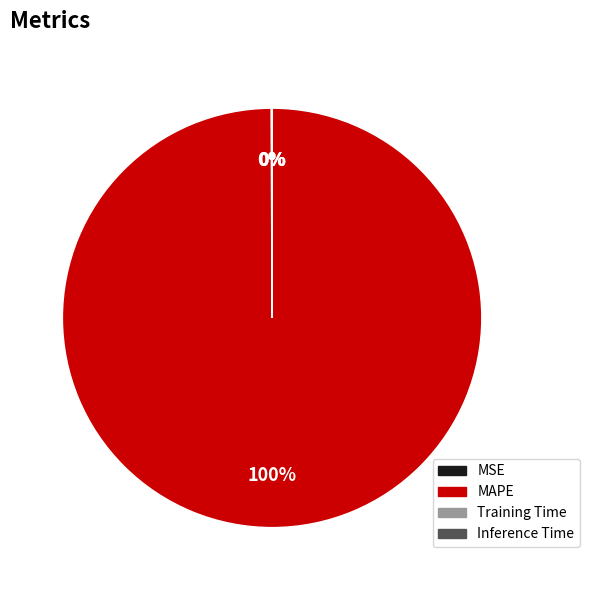

Is it true that MAPE is 100% of the pie?

True